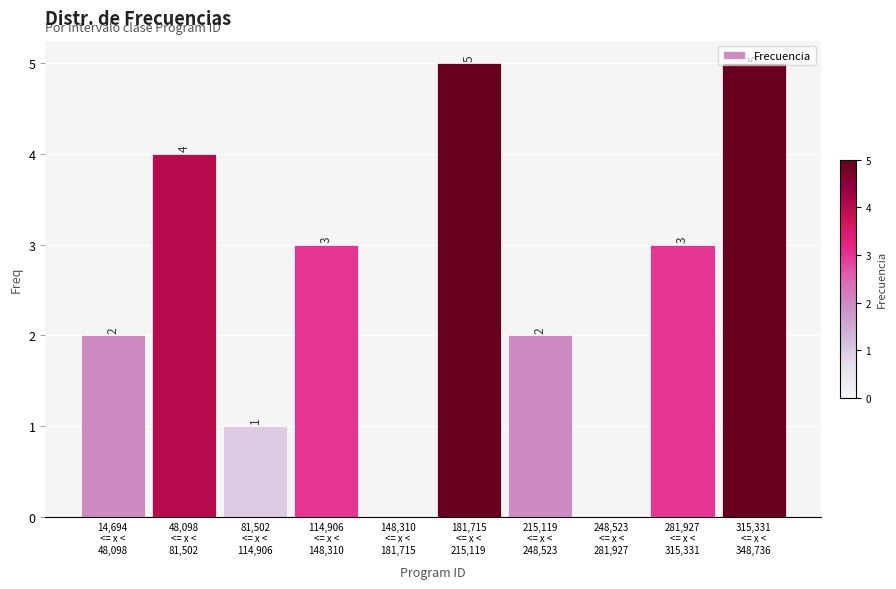

What is the maximum value shown in the chart?

5